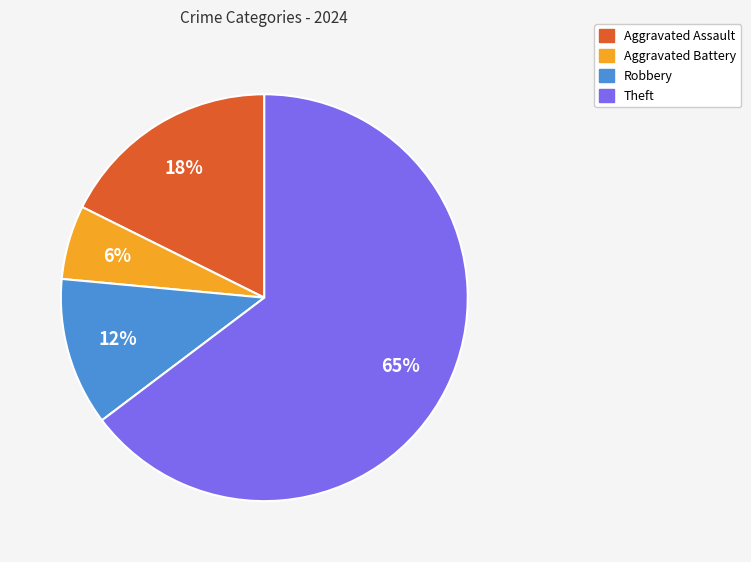

Does any single category account for the majority?

Yes